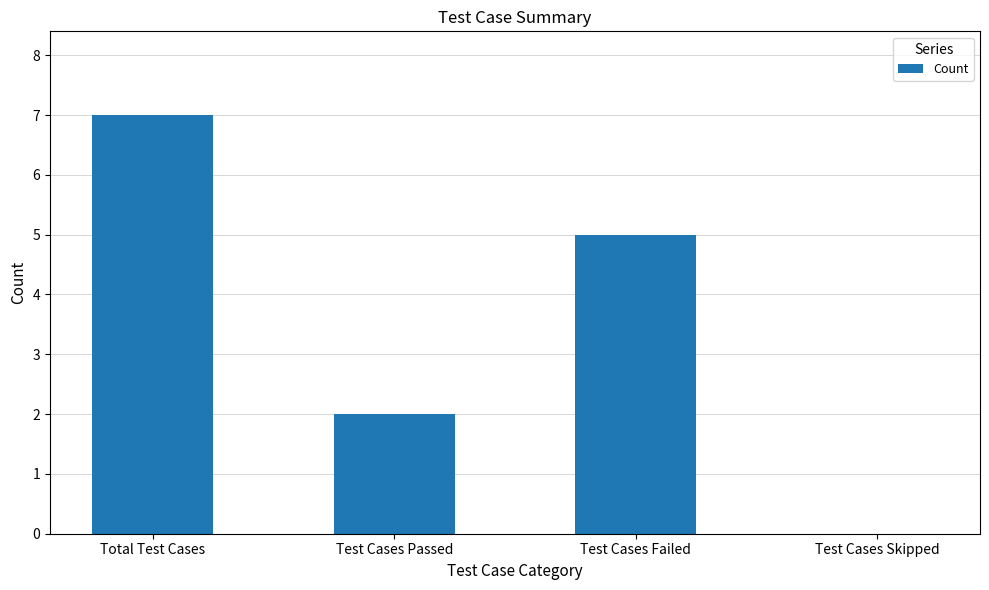

The value at Test Cases Skipped is 4. True or false?

False